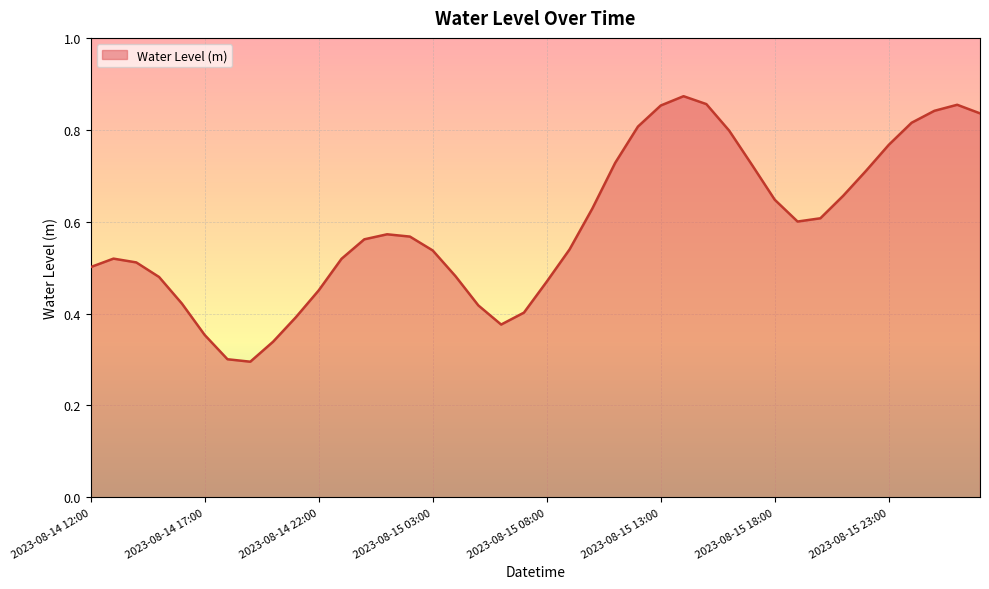

Does the chart have visible grid lines?

Yes